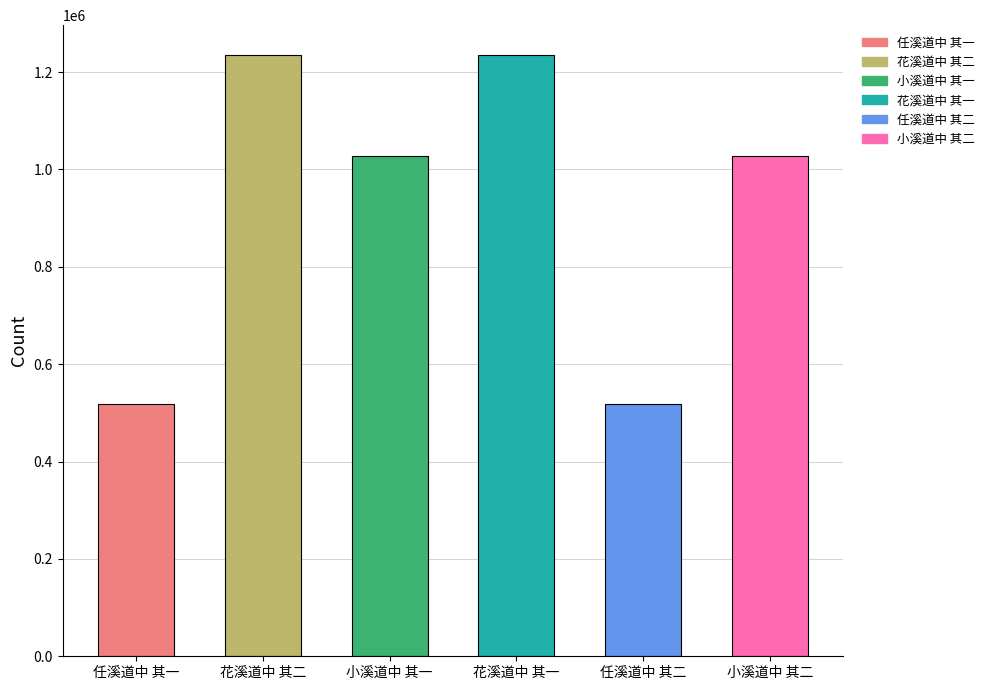

Reading right to left, transcribe all the data shown in this chart.

小溪道中 其二=1027061	任溪道中 其二=517281	花溪道中 其一=1234768	小溪道中 其一=1027062	花溪道中 其二=1234769	任溪道中 其一=517280